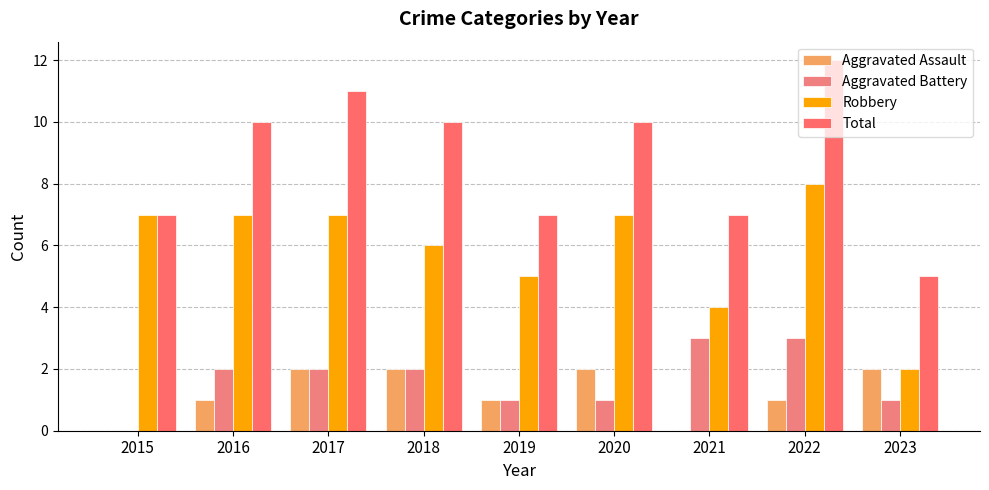

Are the bars grouped side by side (vs. stacked)?

Yes